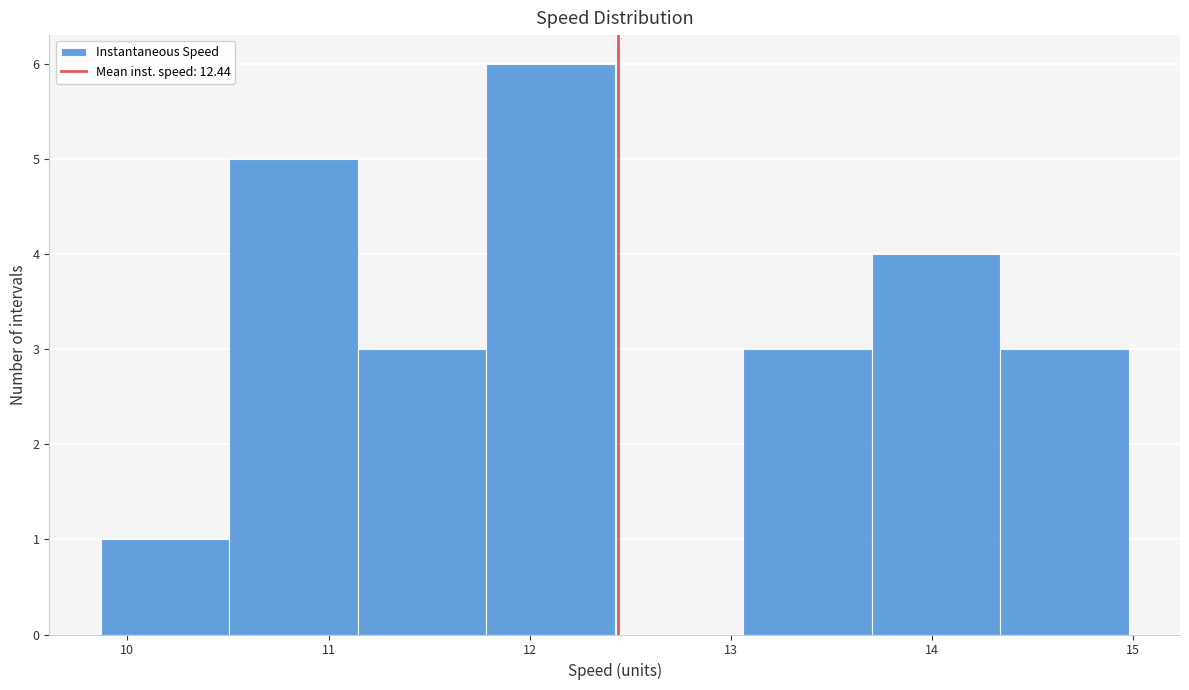

Over which range of the x-axis is the bar tallest?

11.8 to 12.4